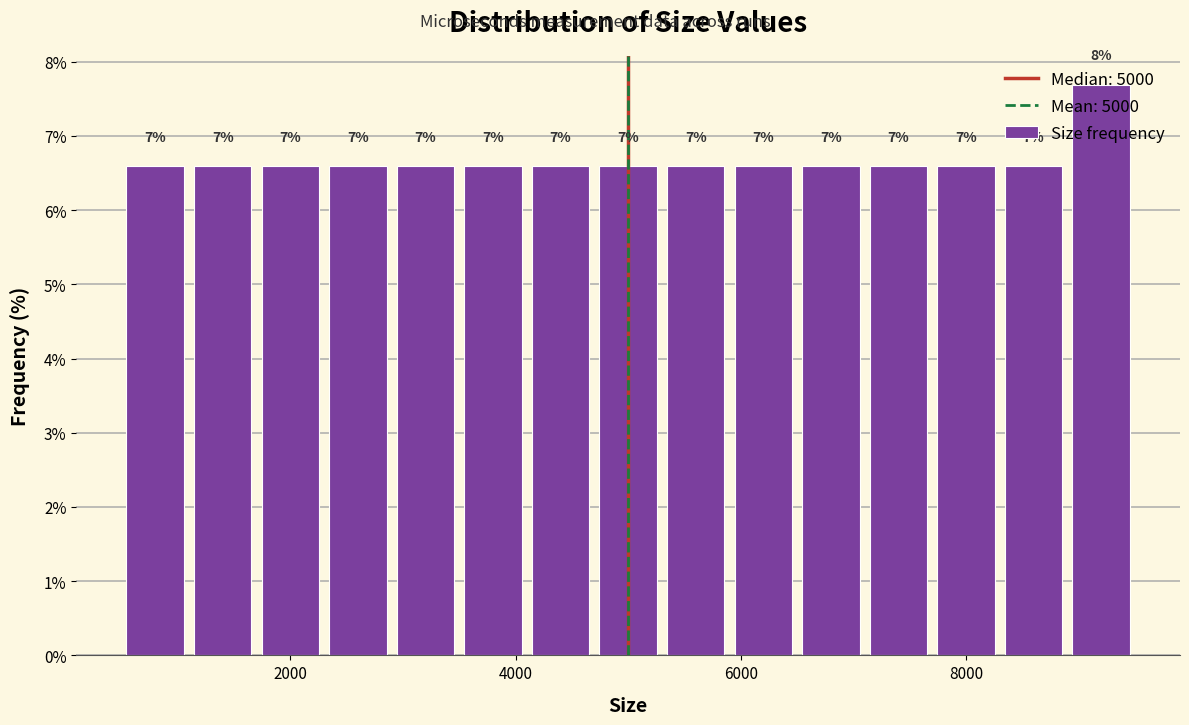

Read against the x-axis, roughly where is the centre of the tallest bar?

9200